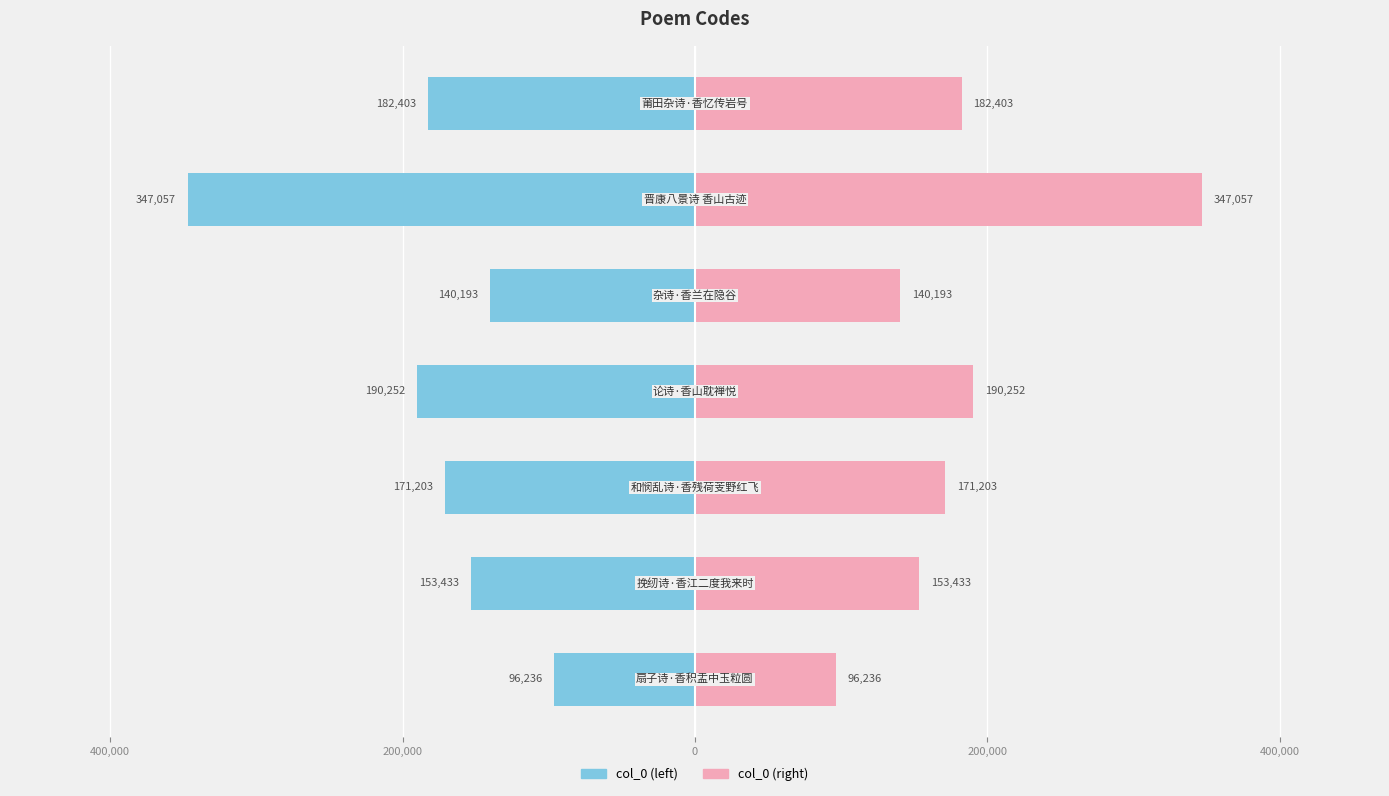

Is the value of col_0 (left) at 0 greater than the value of col_0 (right) at 600,000?

No